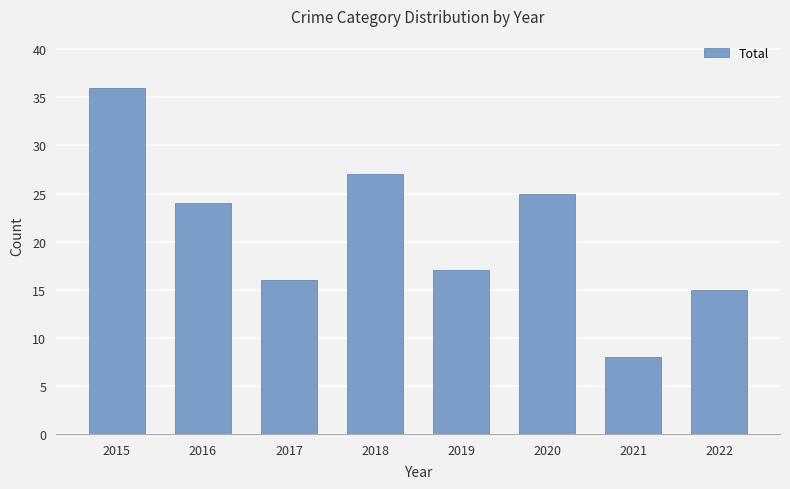

Which has a higher value, 2016 or 2022?

2016